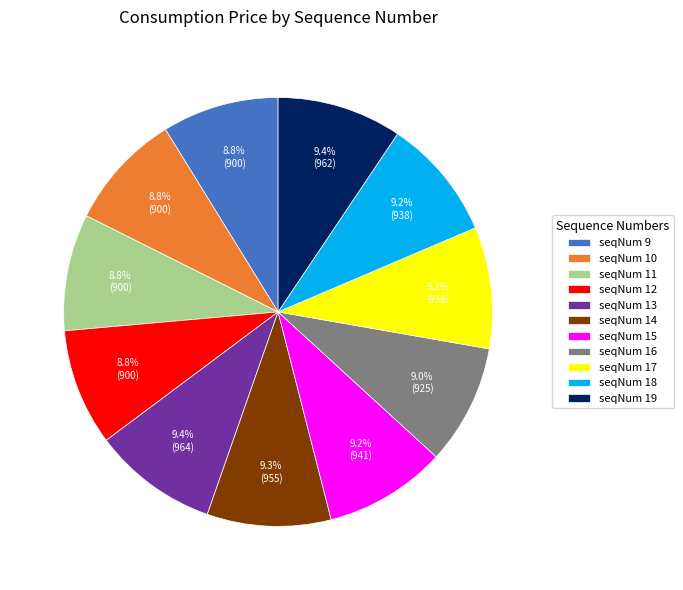

What is the ratio of the value at seqNum 13 to the value at seqNum 18?

1.0